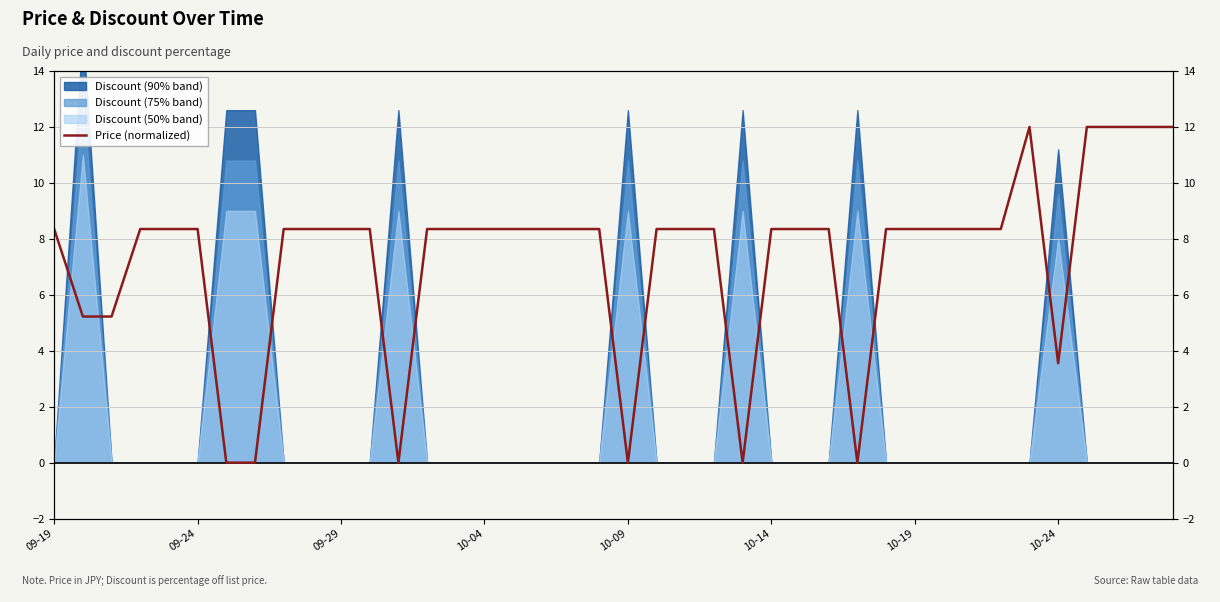

At which label does the data first exceed 8?

09-19